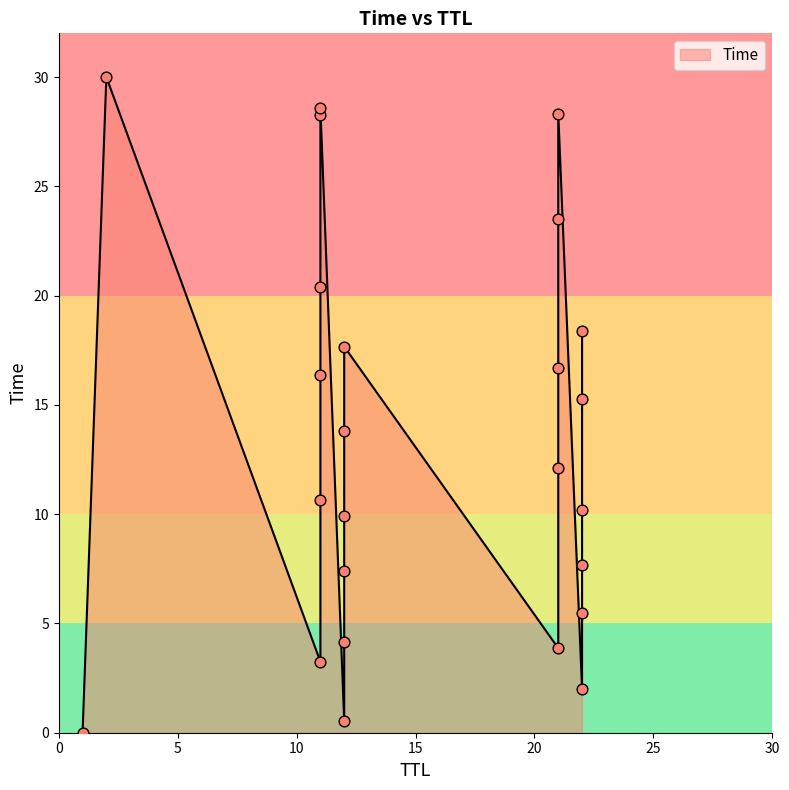

Approximately how many times larger is the value at 12 compared to 11?

0.3